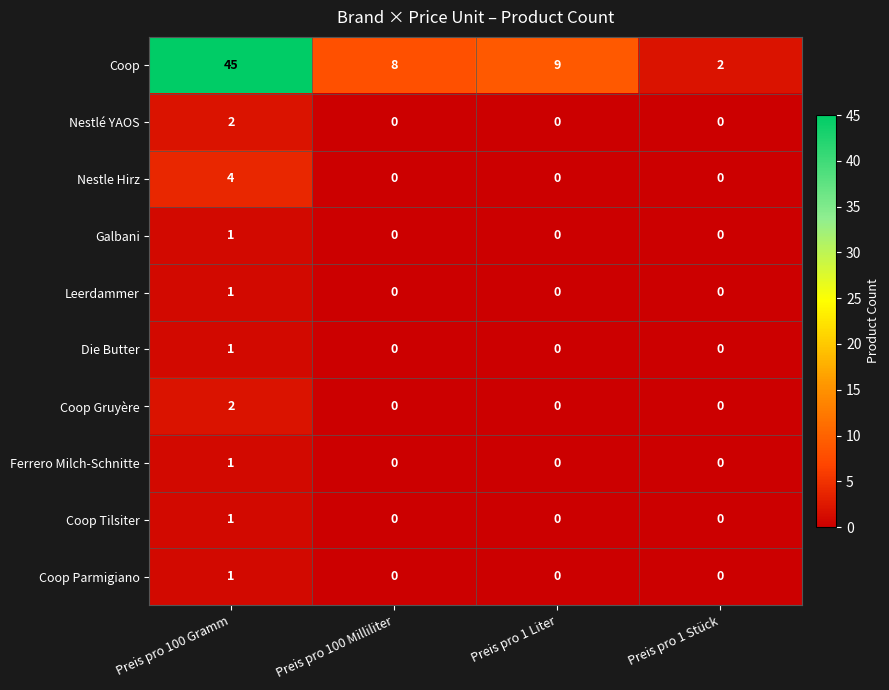

What is the difference between the maximum and second lowest values in the Nestle Hirz series?

4